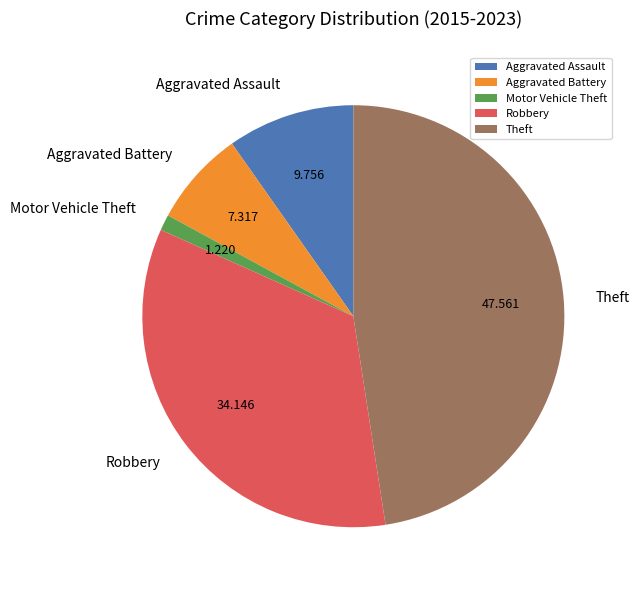

How many slices are in this pie chart?

5